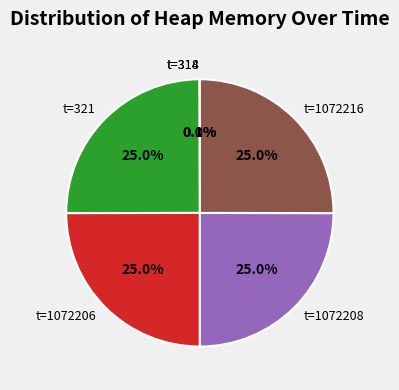

Is t=1072216 the majority of the pie?

No